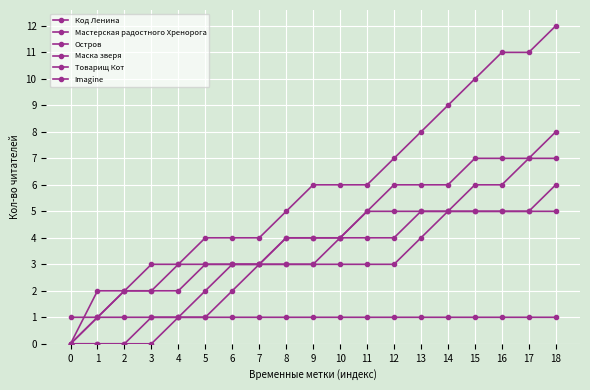

What is the maximum value shown in the chart?

12